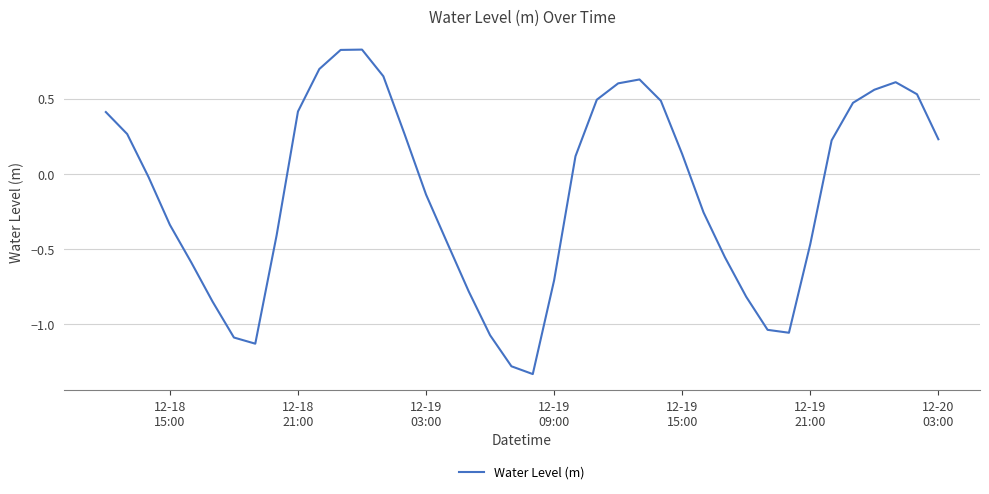

How many lines are shown in the chart?

1